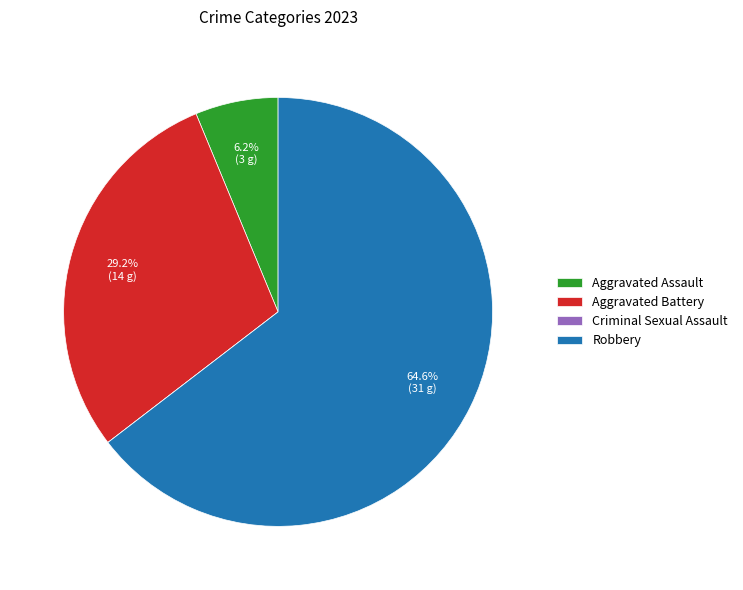

Does Robbery account for over 50% of the chart?

Yes